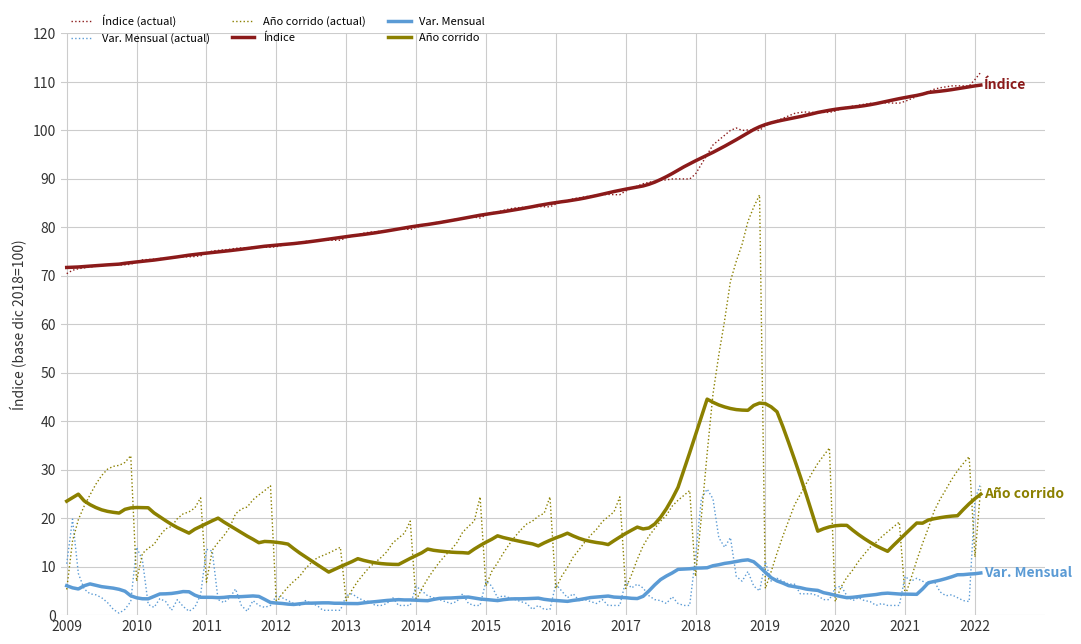

Which series has the largest range (max minus min)?

Año corrido (actual)